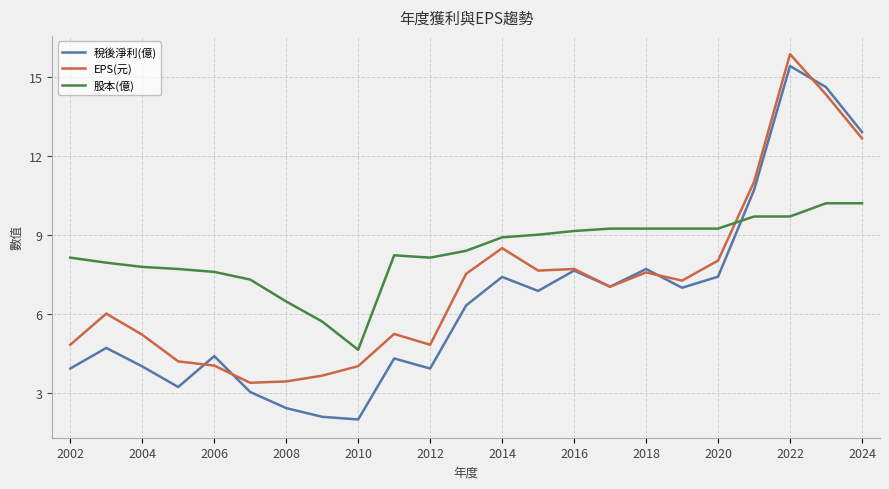

What is the lowest value of the EPS(元) series?

3.4